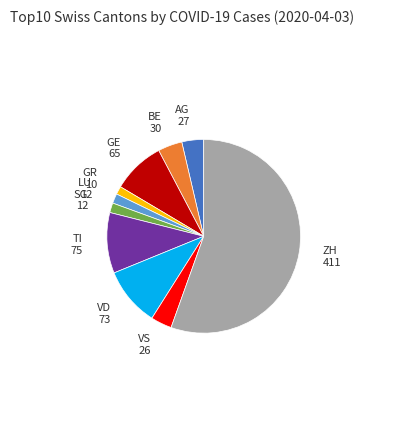

Does any single category account for the majority?

Yes